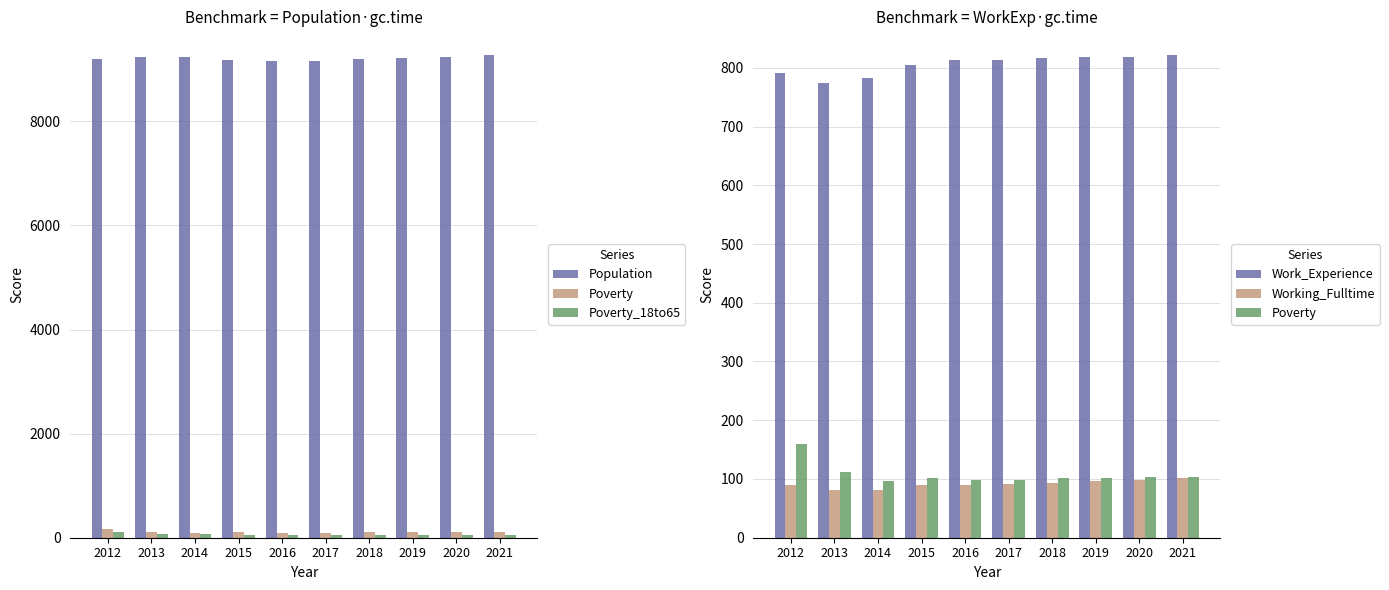

The value of Work_Experience at 2016 is 814. True or false?

True